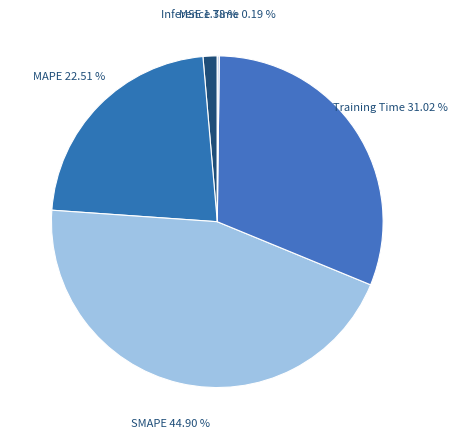

To the nearest percent, what is the difference between the largest and smallest slice percentages?

45%